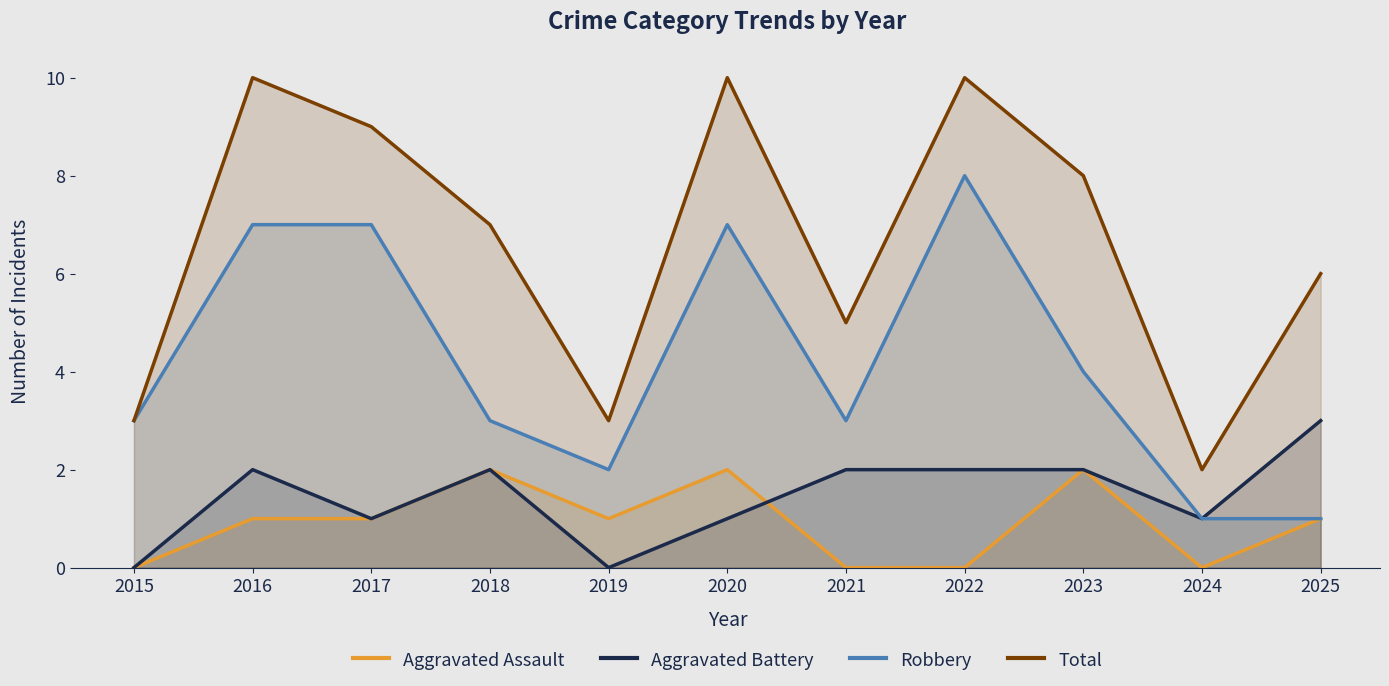

What is the average value of the Total series?

7